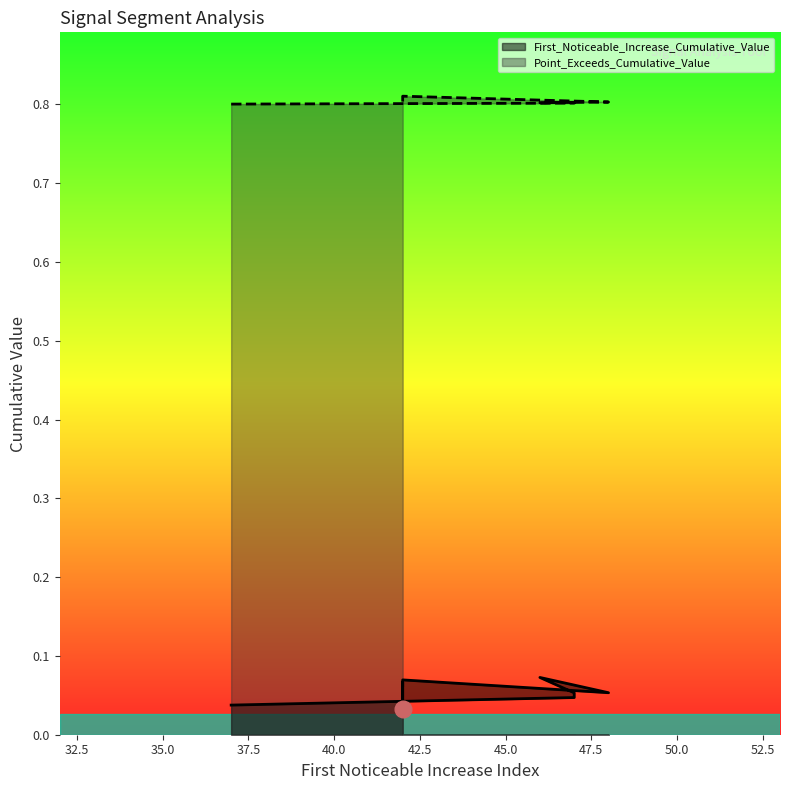

Between 48 and 42, which series saw the biggest shift?

First_Noticeable_Increase_Cumulative_Value